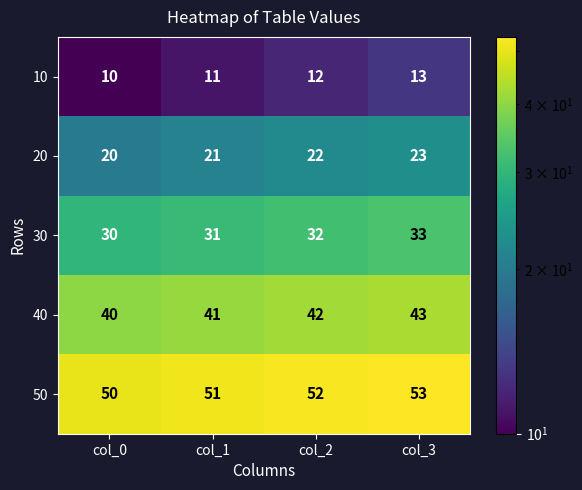

What is the difference between the highest and lowest values at col_0?

40